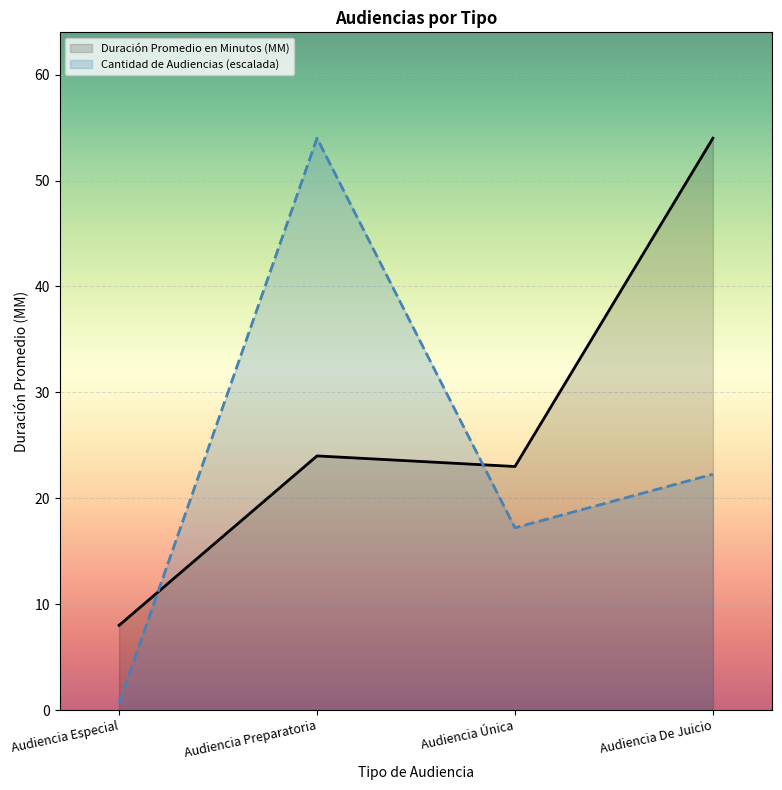

At which label does the data first exceed 24?

Audiencia De Juicio